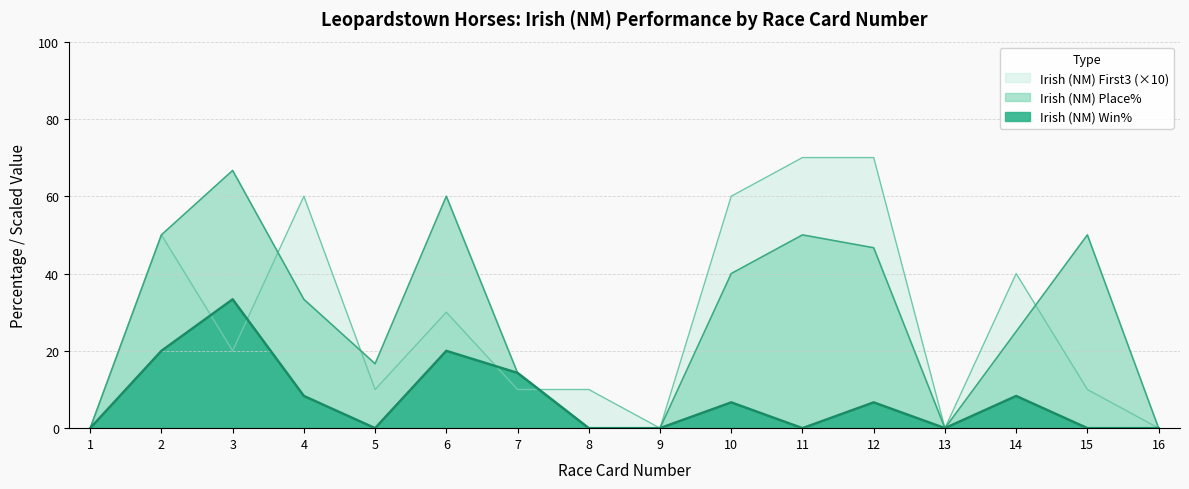

Rank the series at 3 from highest to lowest value.

Irish (NM) Place%, Irish (NM) Win%, Irish (NM) First3